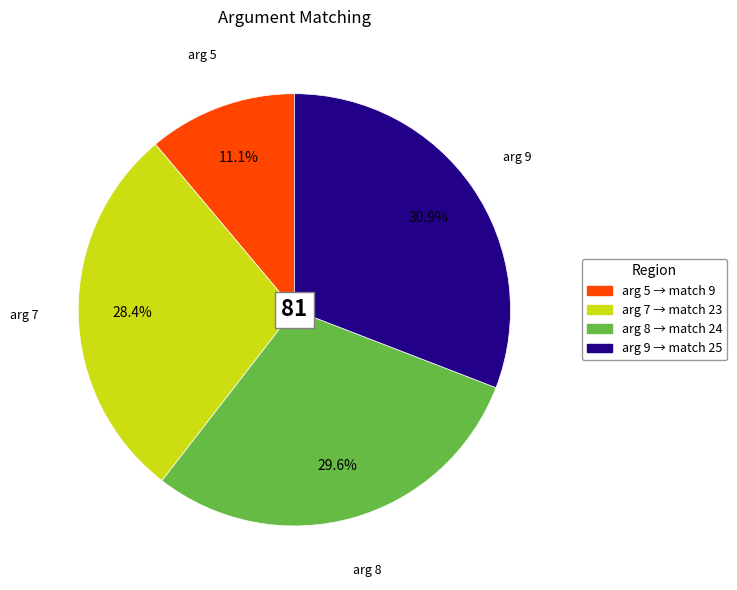

Is there any slice that represents more than half of the pie?

No